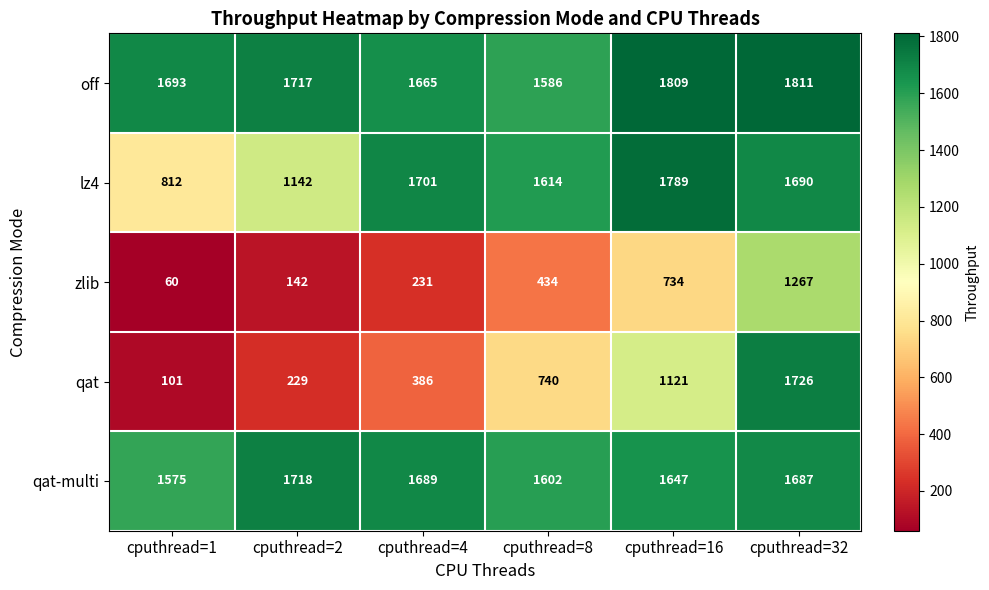

List the series in order of their peak value, lowest first.

zlib, qat-multi, qat, lz4, off